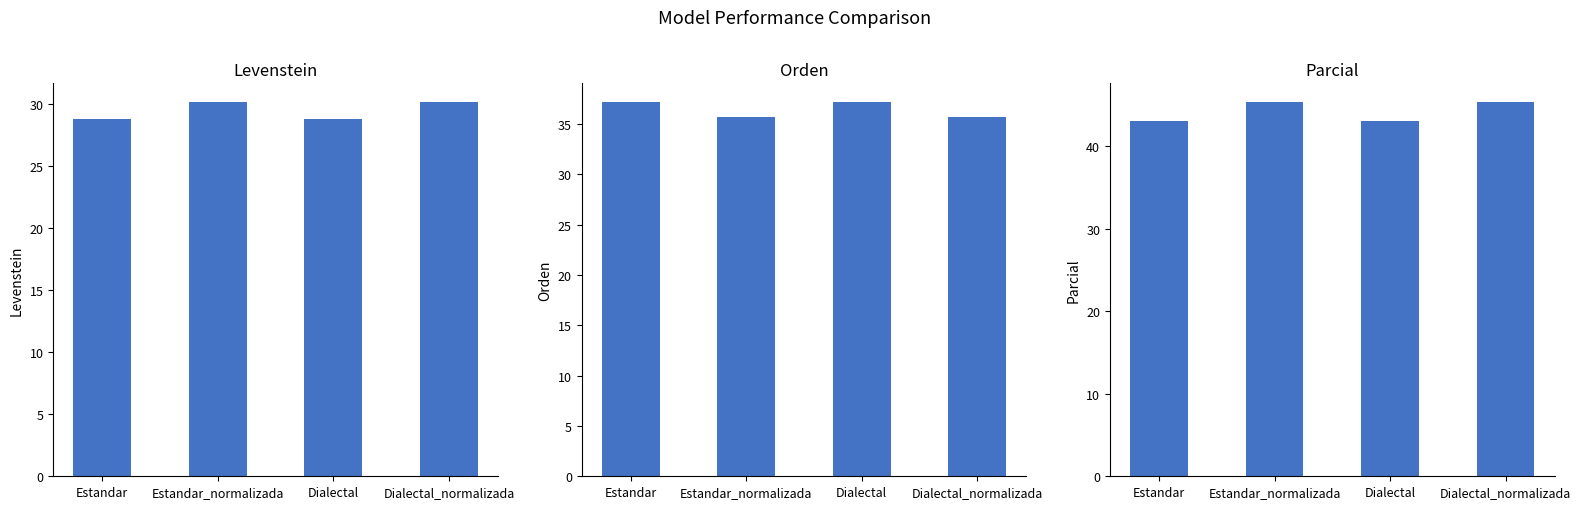

True or false: Levenstein has a value of 30.1 at Estandar_normalizada.

True